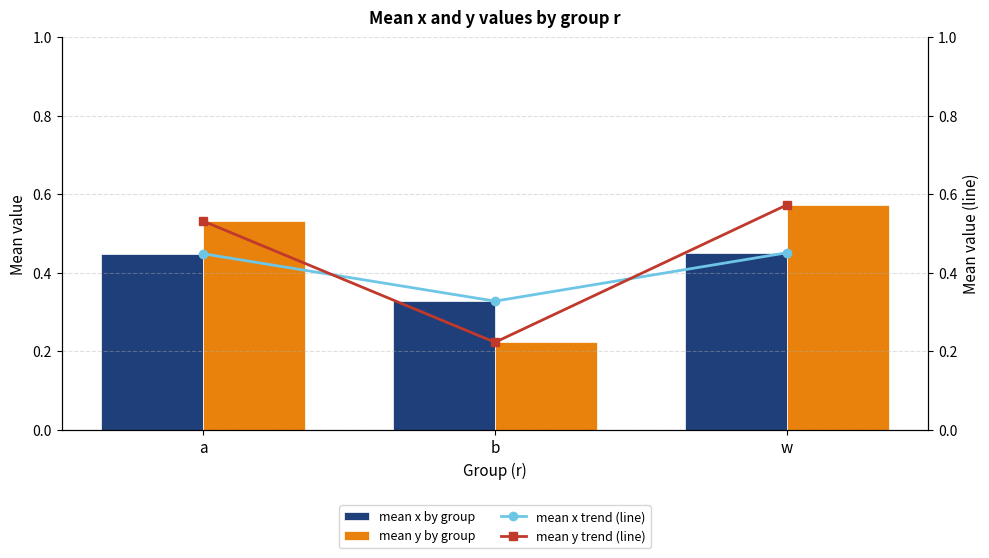

What position from the left is b?

2